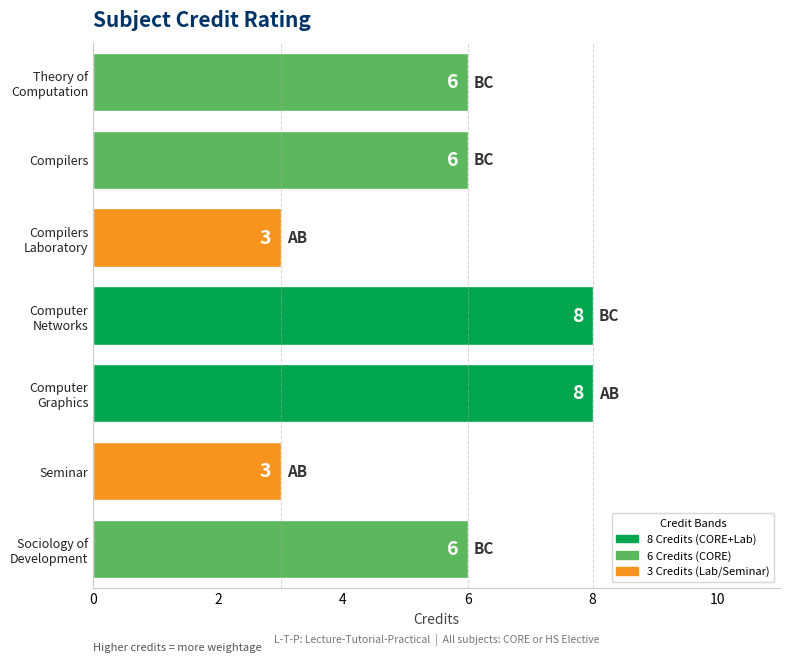

Count the values in the range 3 to 8.

7